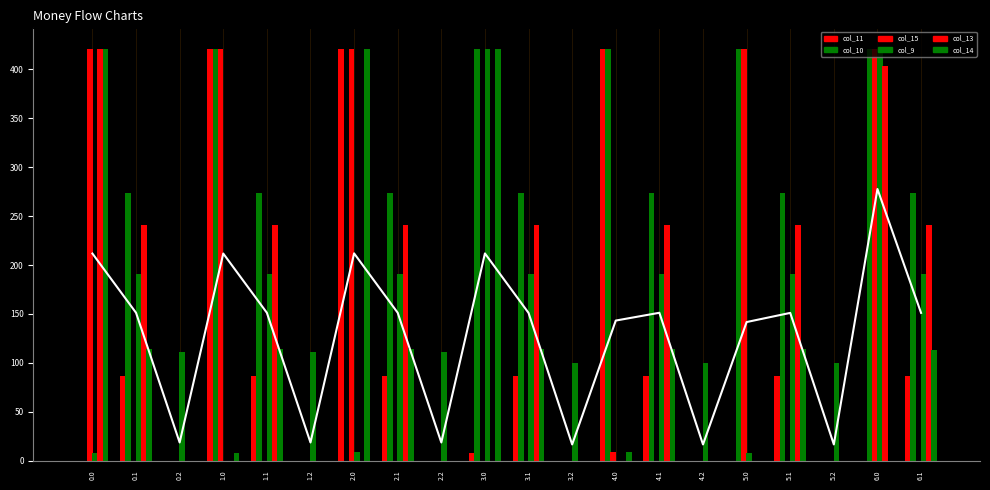

True or false: col_11 has a value of -141.4 at 3.2.

False